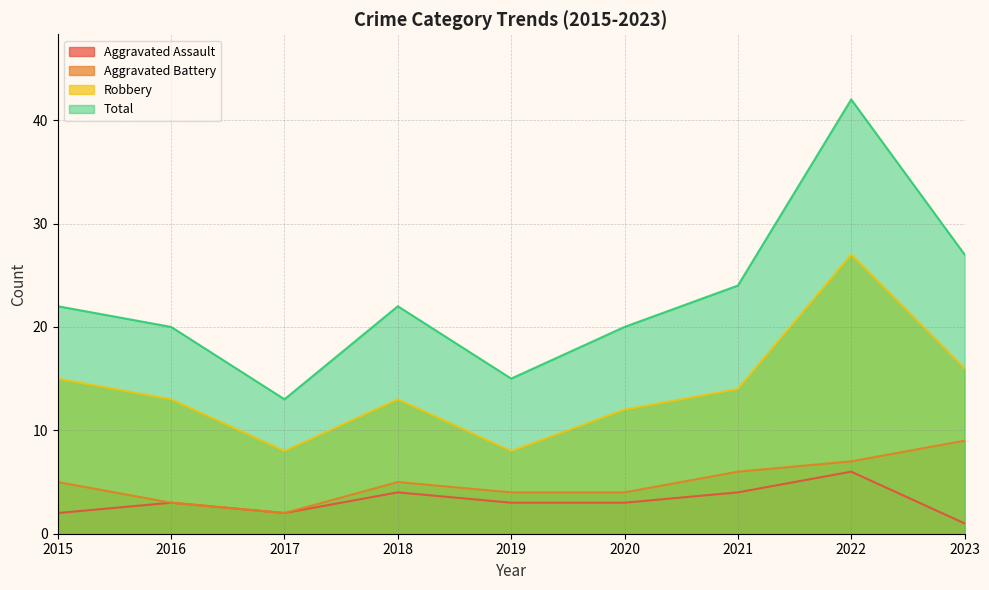

Which series has the largest range (max minus min)?

Total